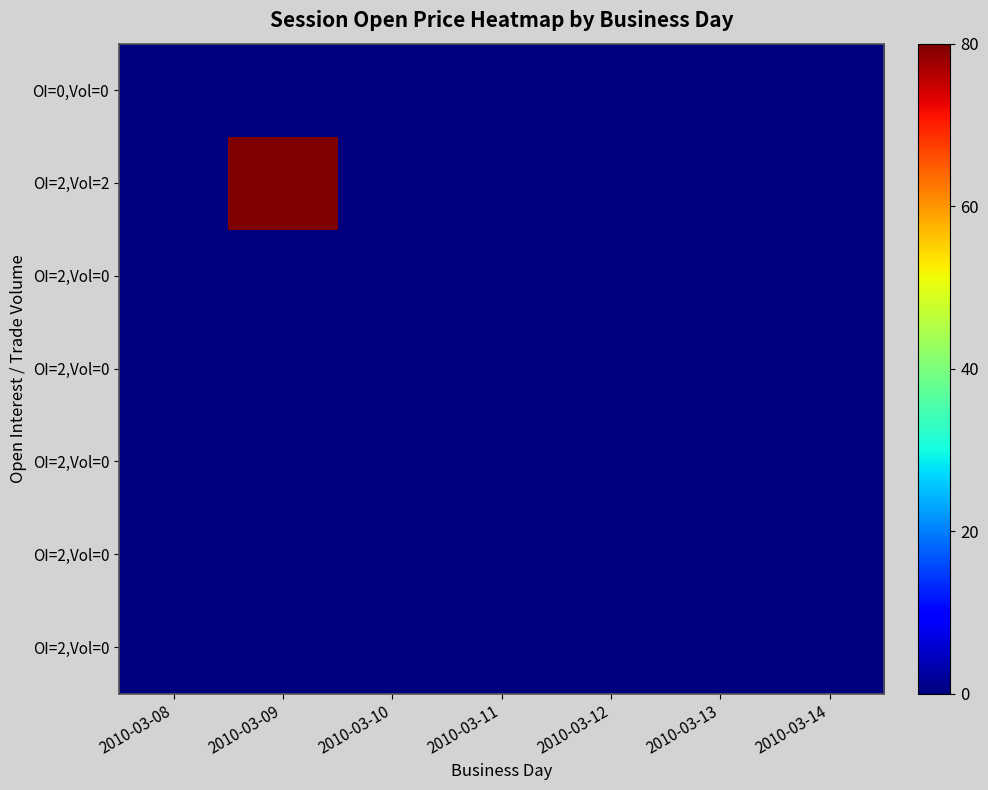

Which category has the highest value across all series?

2010-03-09